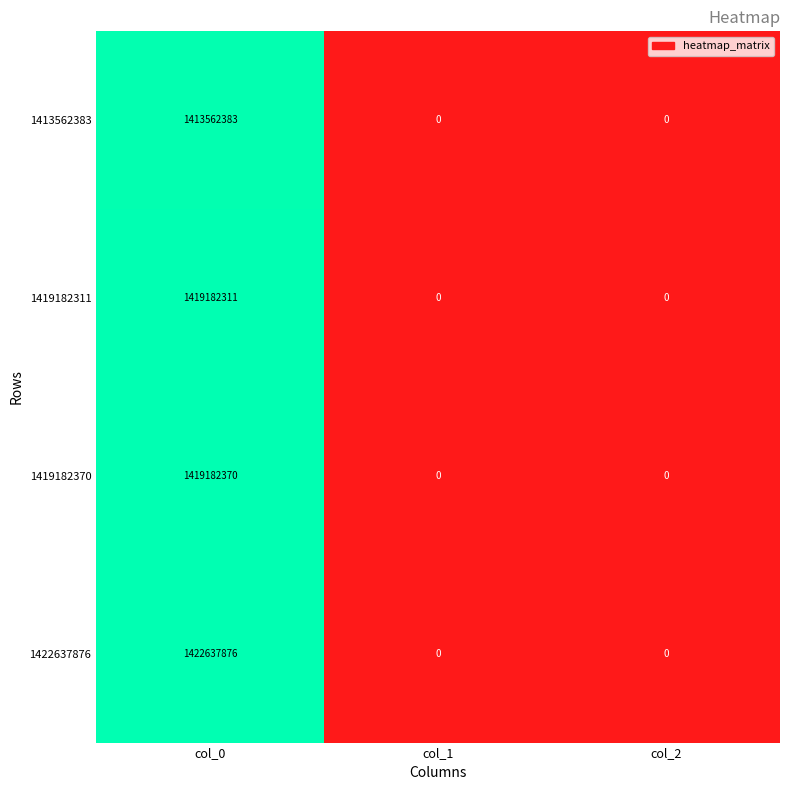

List the series in order of their peak value, highest first.

1422637876, 1419182370, 1419182311, 1413562383